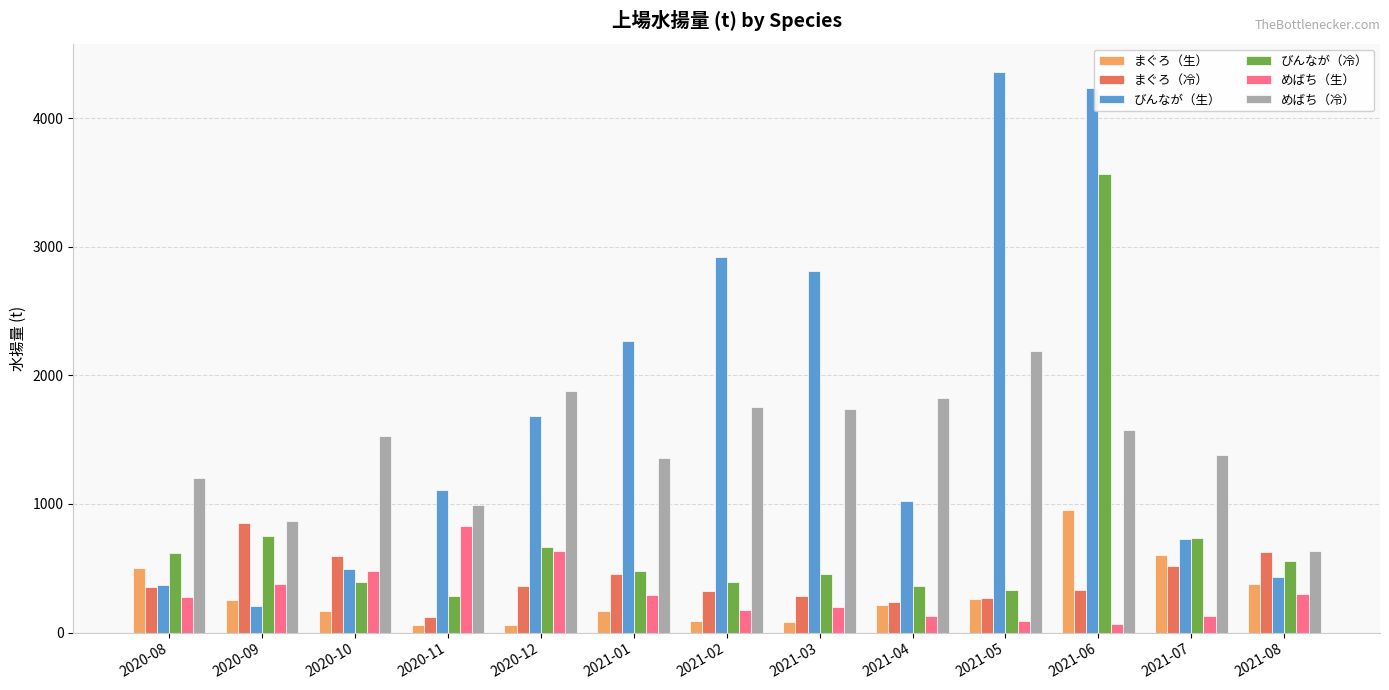

What is the greatest value displayed?

4360.9